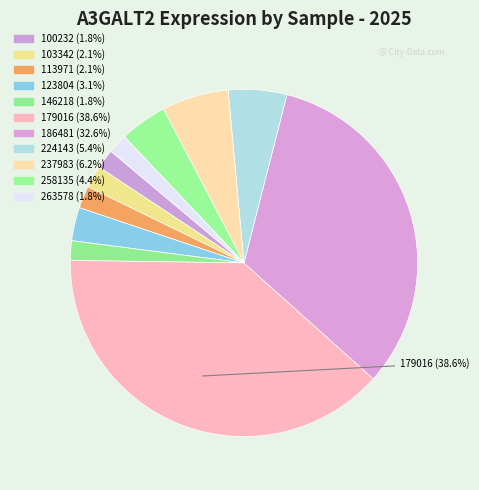

Does 179016 account for over 50% of the chart?

No